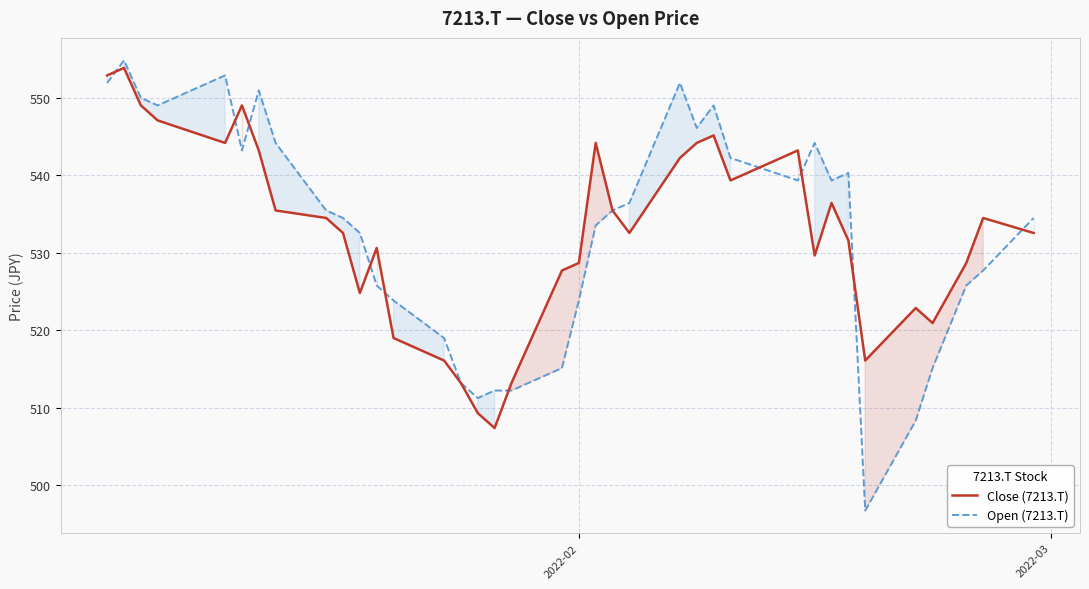

How many data points in Open (7213.T) are above 535?

19